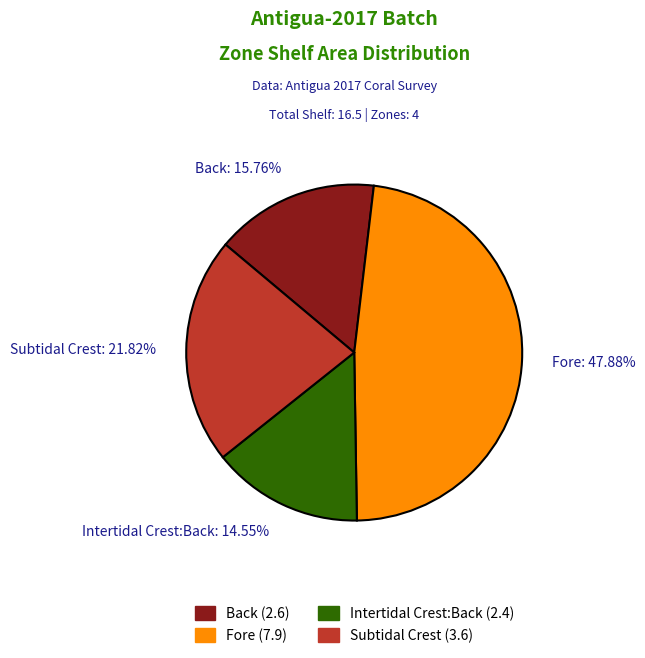

The Intertidal Crest:Back slice represents 7% of the pie. True or false?

False